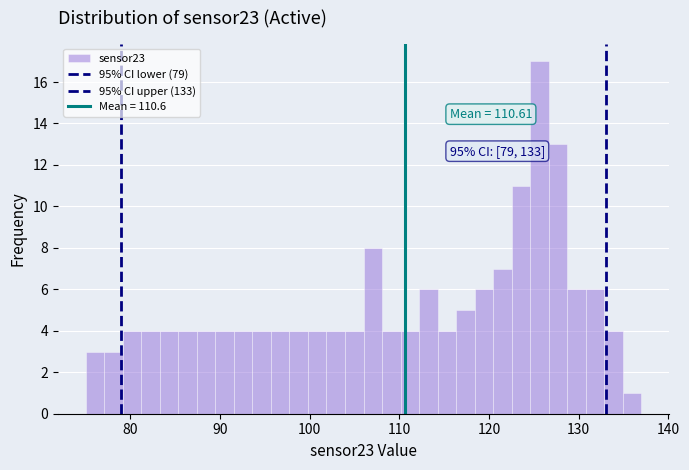

Read against the x-axis, roughly where is the centre of the tallest bar?

126